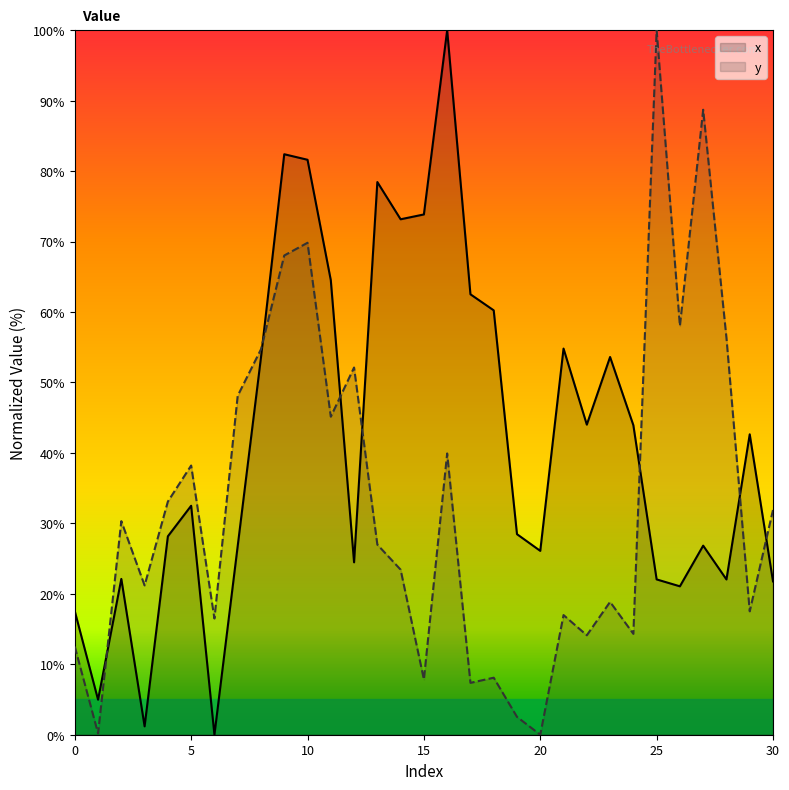

Does the chart have visible grid lines?

No